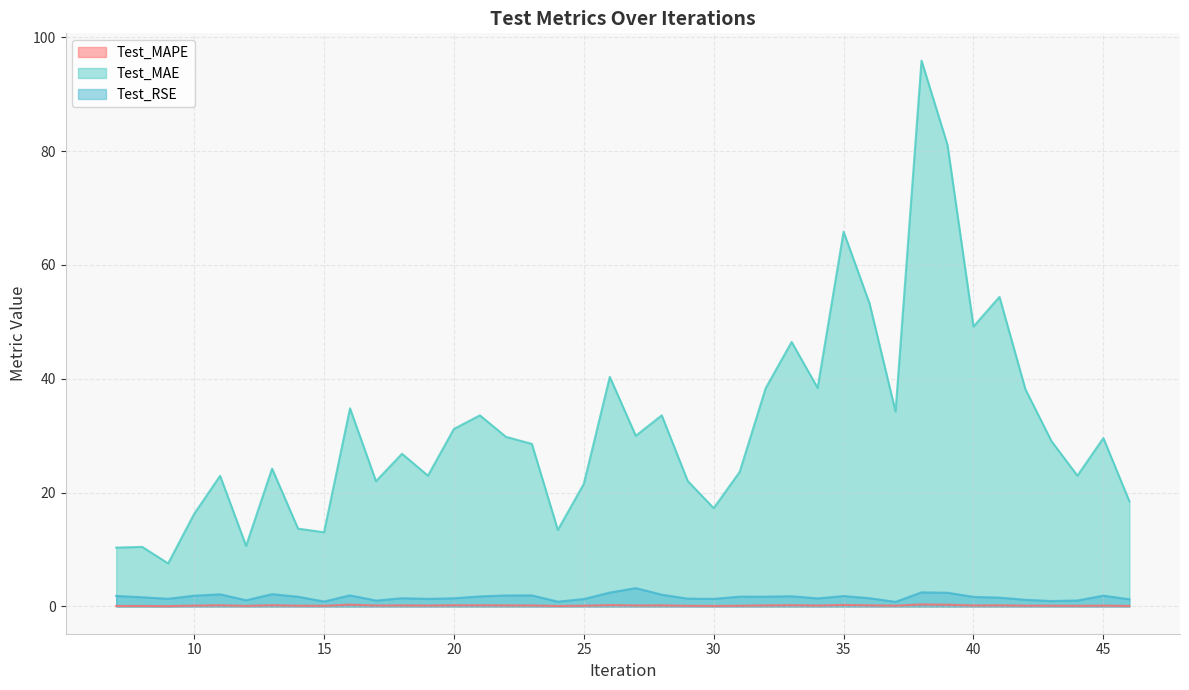

How many Test_MAPE values are between 0 and 1?

40